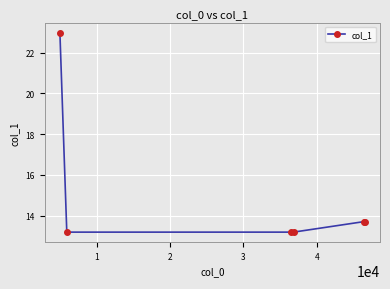

What is the smallest value displayed?

13.2